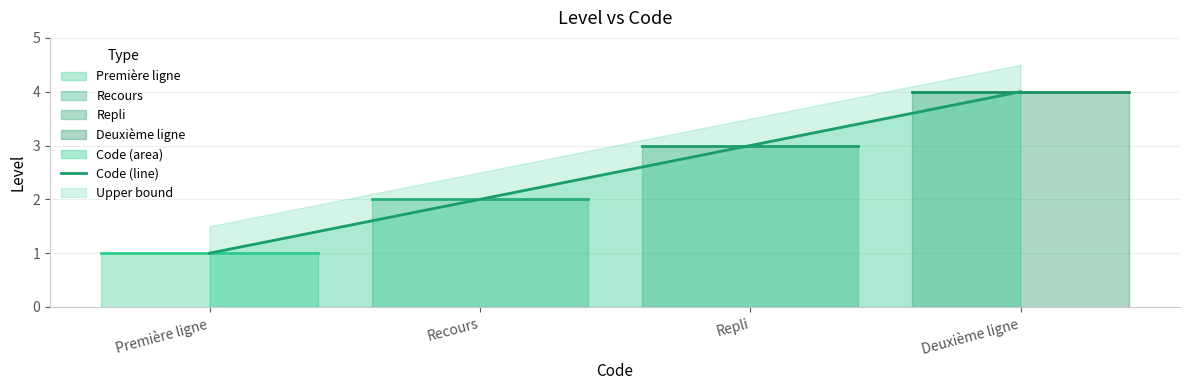

At which category does the chart reach its peak across all series?

Deuxième ligne